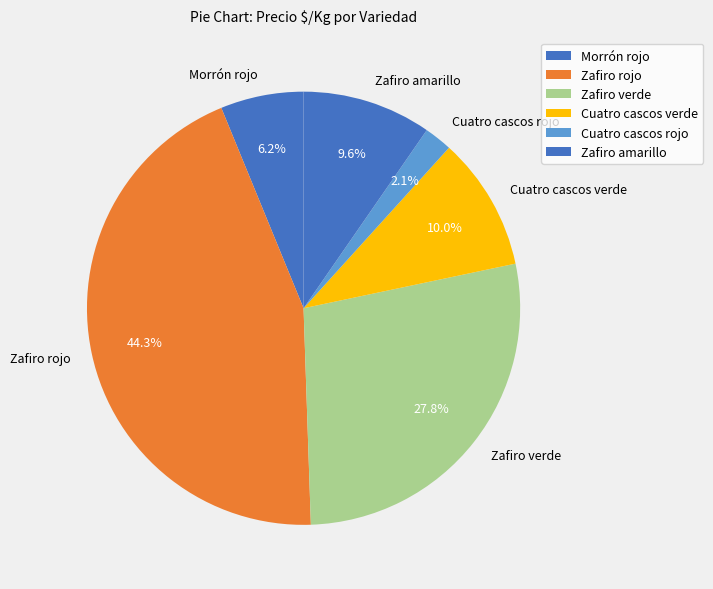

The Zafiro rojo slice represents 15% of the pie. True or false?

False